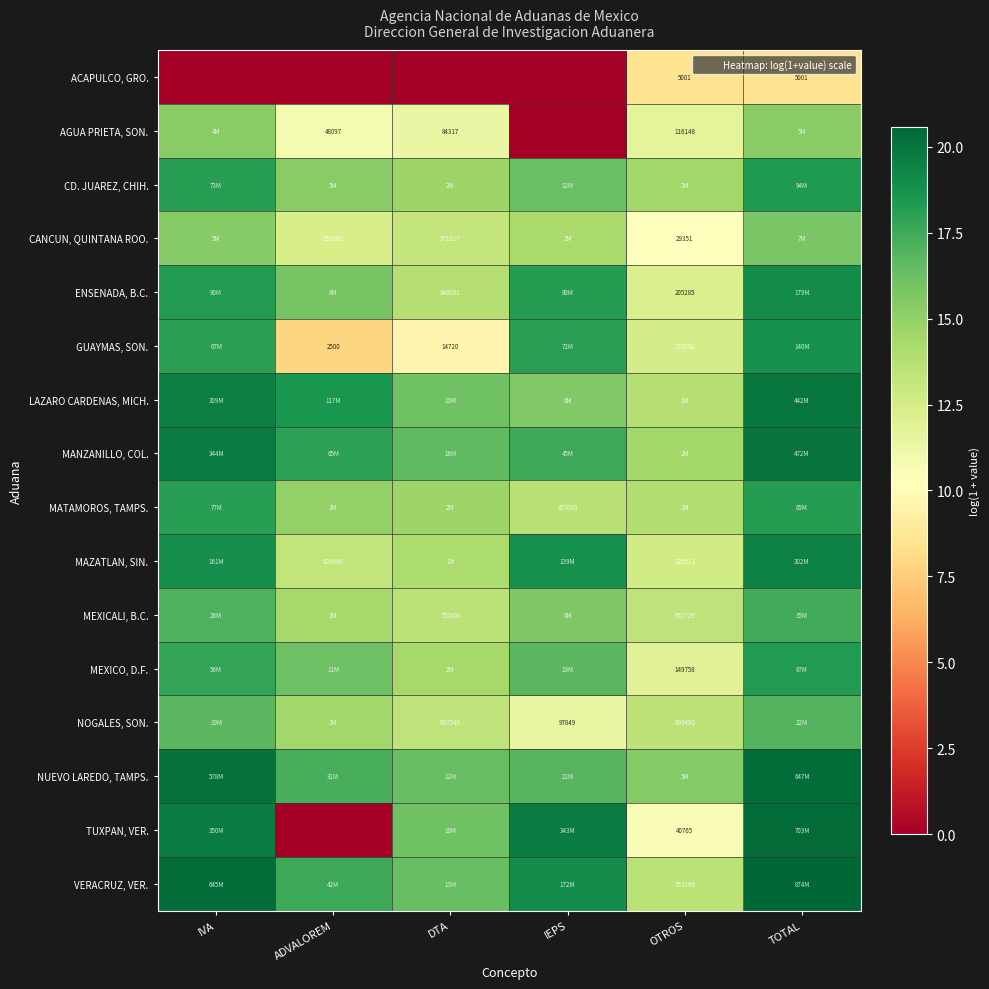

How many data points in CANCUN, QUINTANA ROO. are above 14?

3